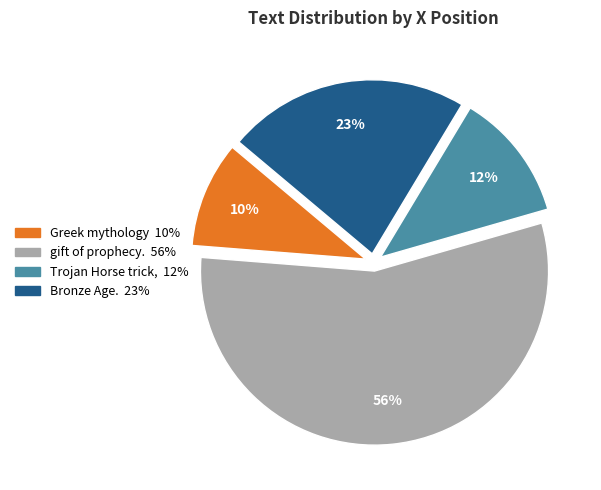

Between Bronze Age. and Greek mythology, which is larger?

Bronze Age.